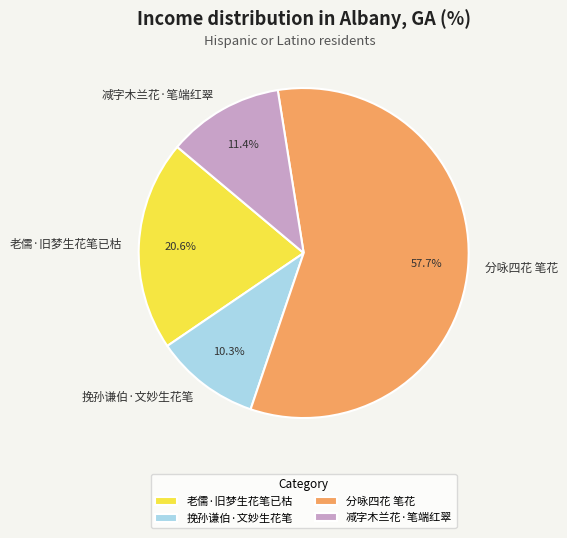

Count the number of slices in the pie.

4